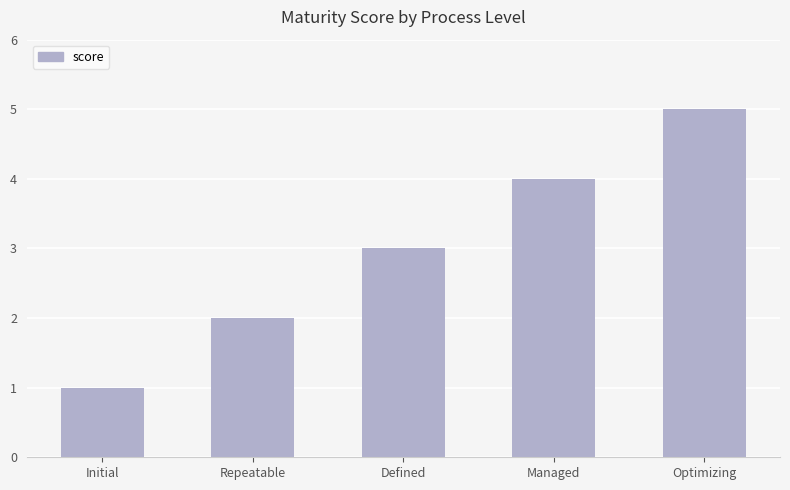

Which category has the highest value across all series?

Optimizing